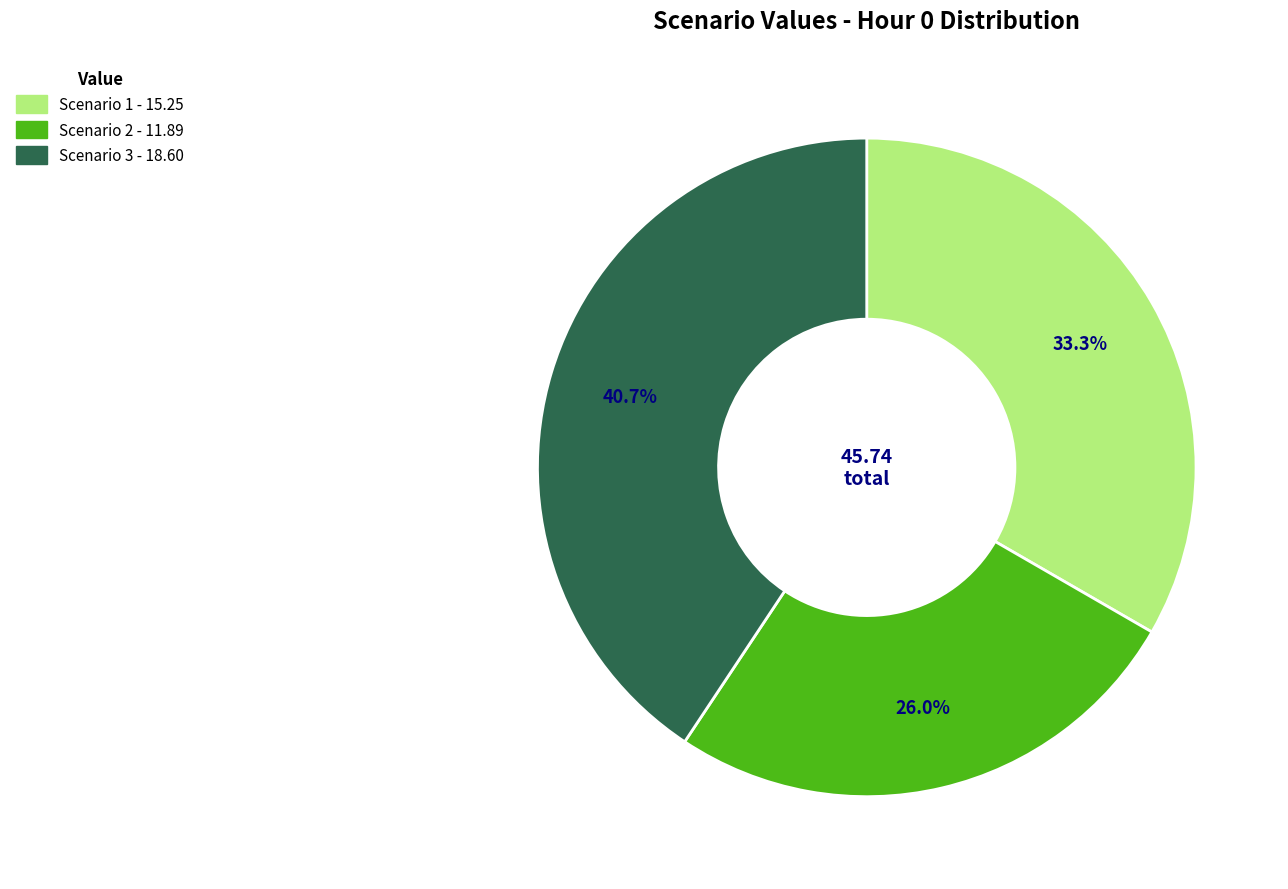

Is the sum of Scenario 2 and Scenario 1 greater than half?

Yes